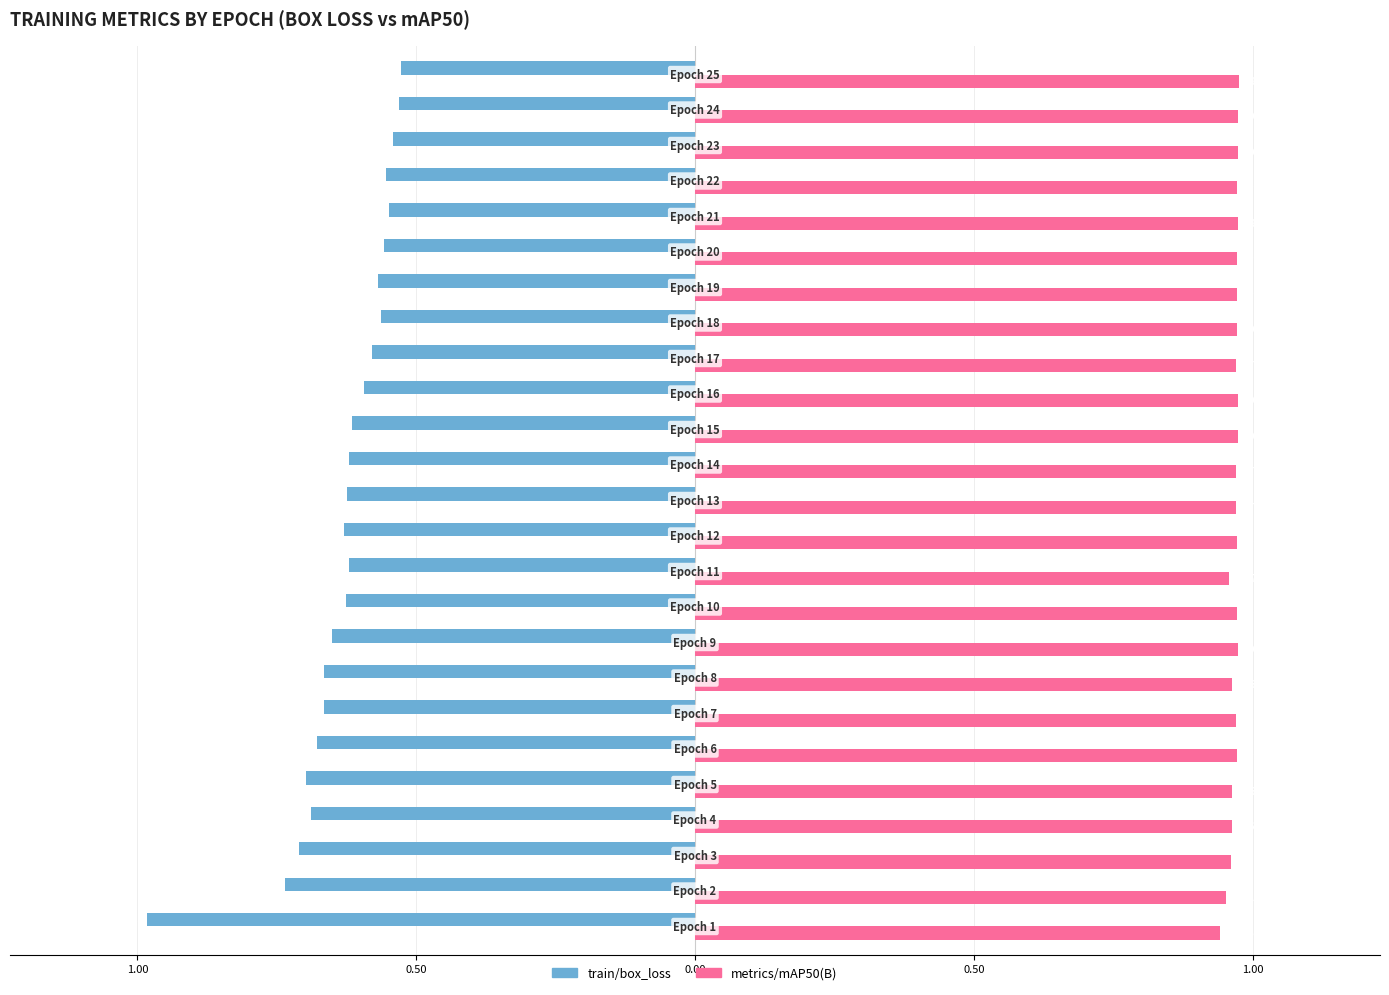

What are all the series names shown in the legend?

train/box_loss, metrics/mAP50(B)